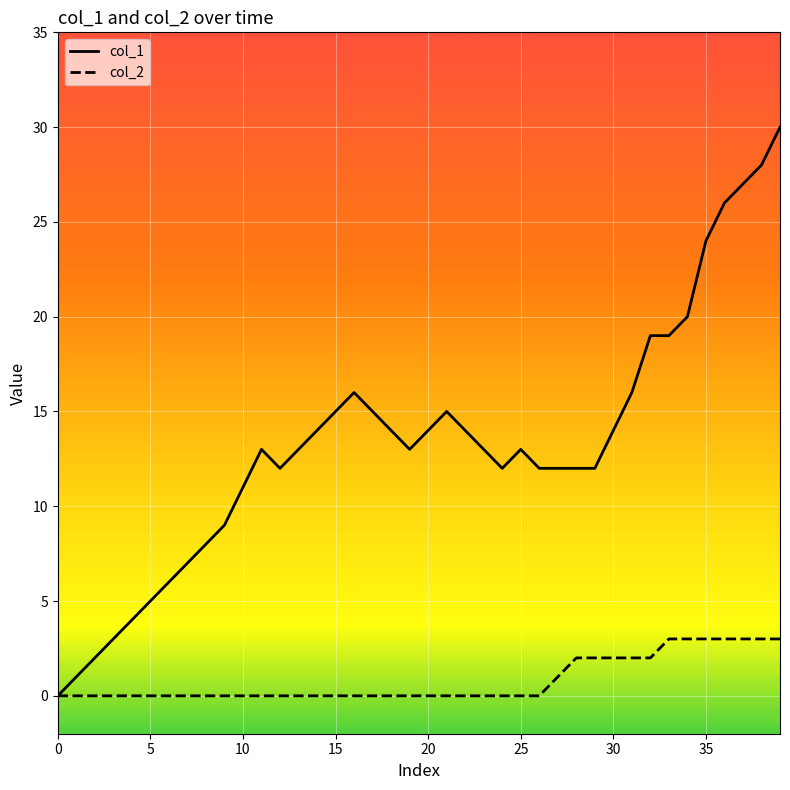

Which series has the widest spread of values?

col_1